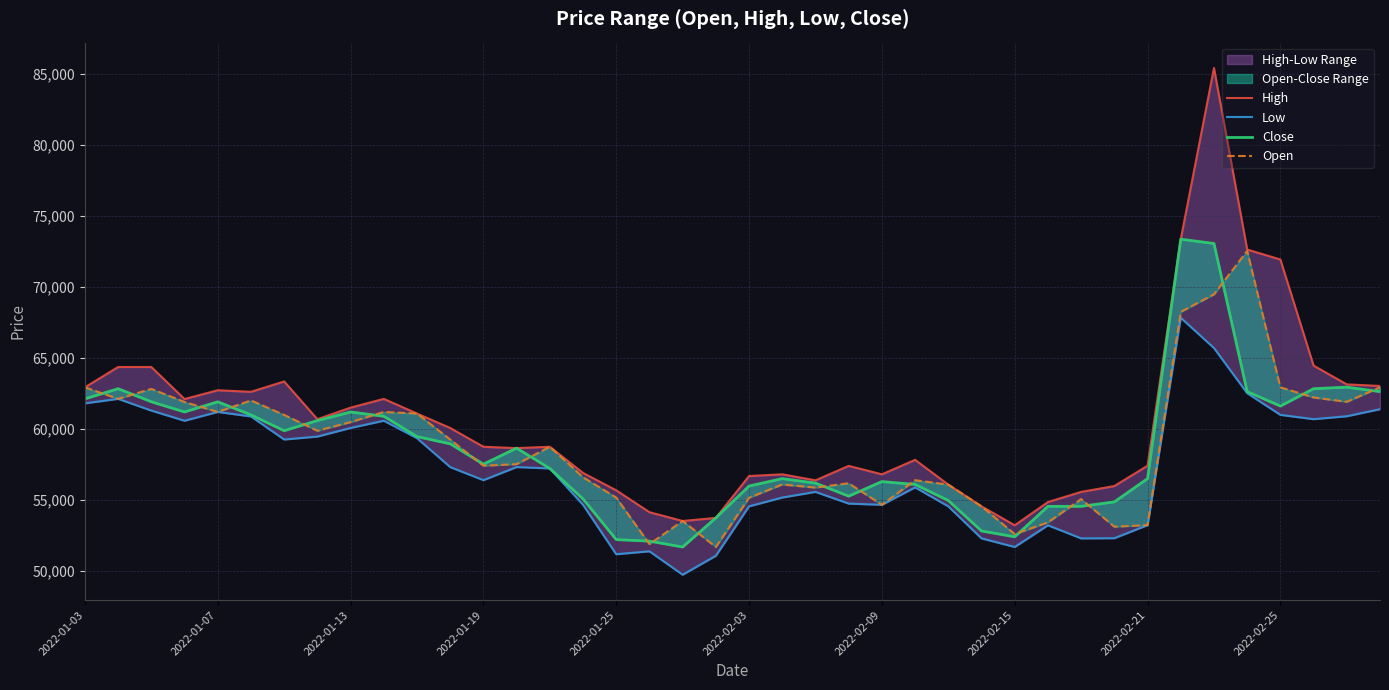

How many lines are shown in the chart?

4